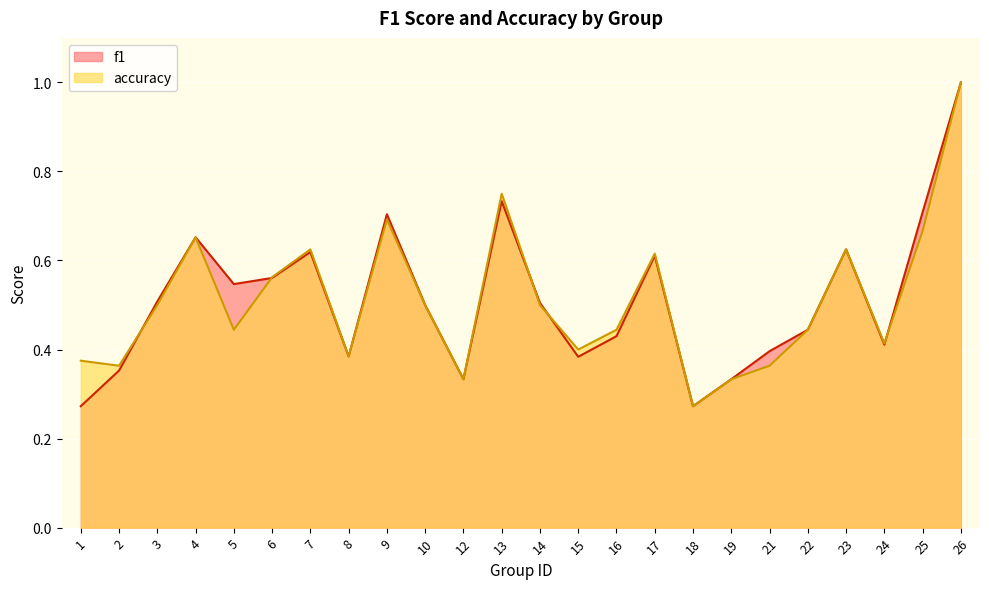

Between which two adjacent categories do f1 and accuracy first intersect?

2 and 3